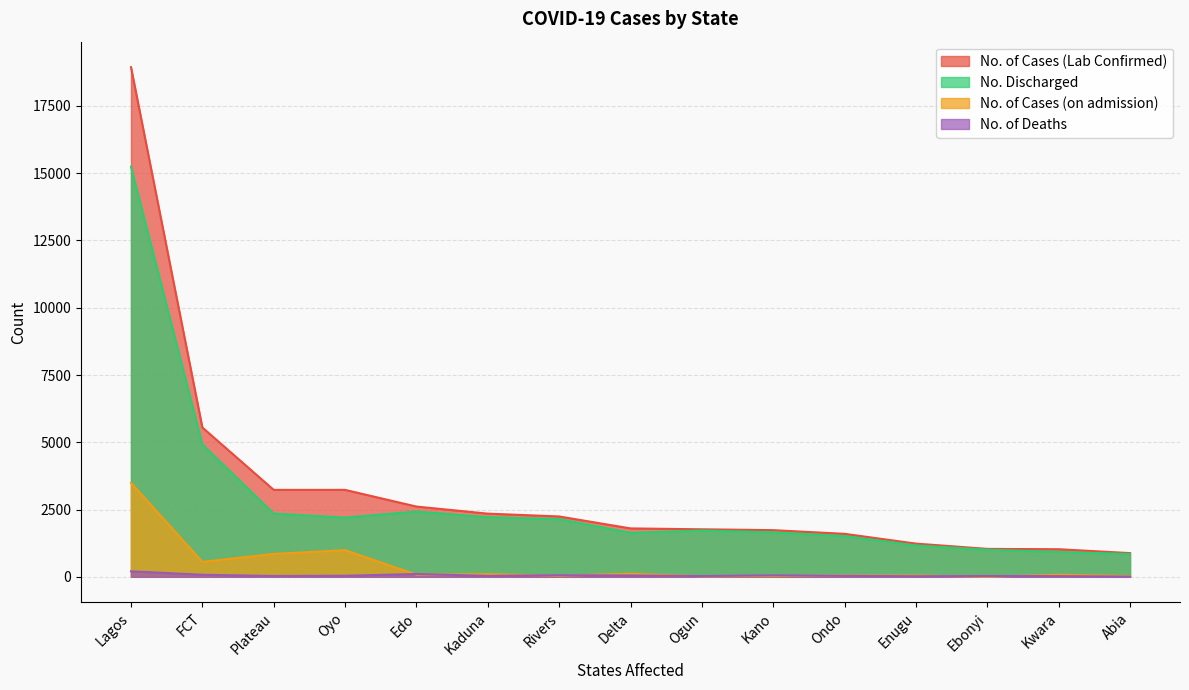

In No. of Deaths, how many points are lower than both neighbors (excluding endpoints)?

4